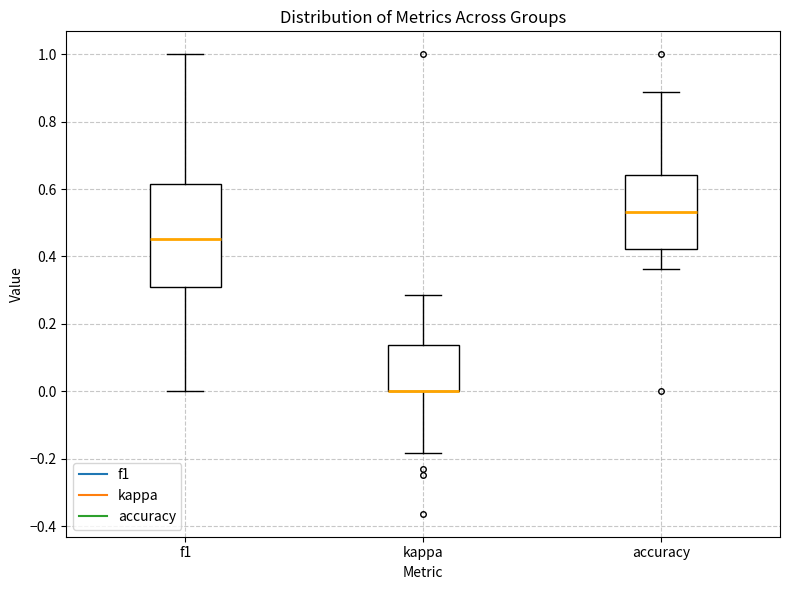

Where is the upper edge of the box for accuracy on the y-axis? The values are not printed on the chart, so give them approximately, as read against the axis.

0.64